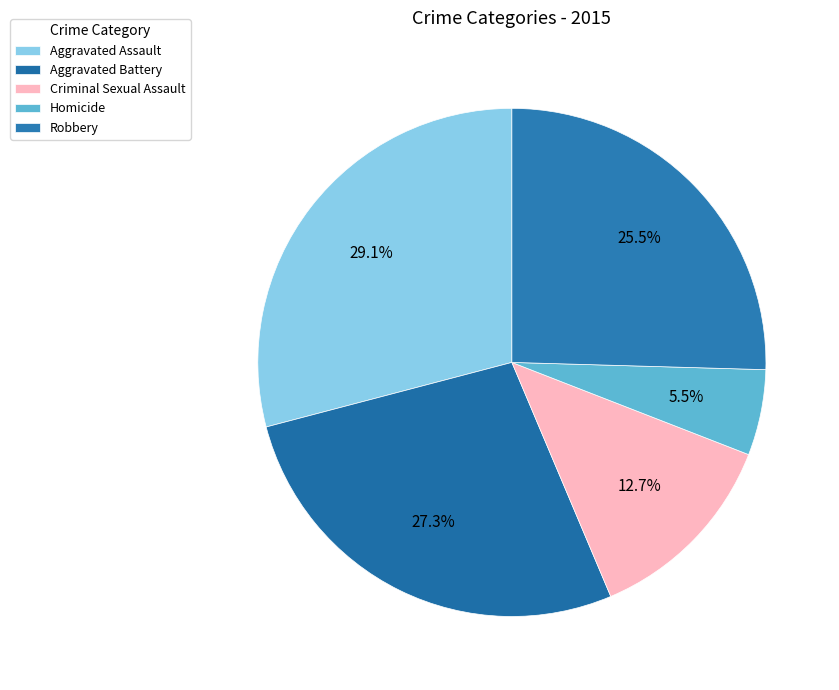

What is the change in value from Aggravated Assault to Homicide?

-13